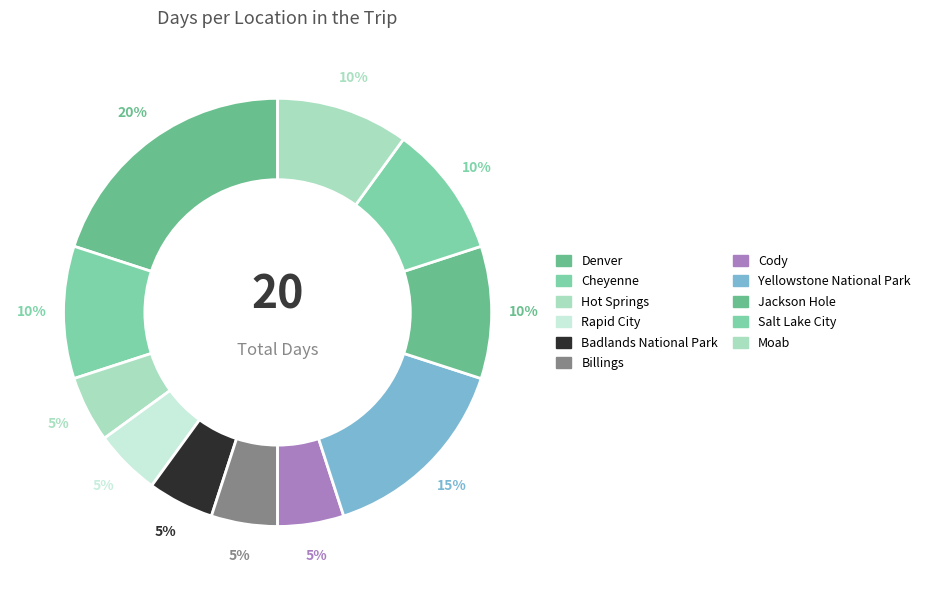

True or false: Salt Lake City accounts for 23% of the total.

False